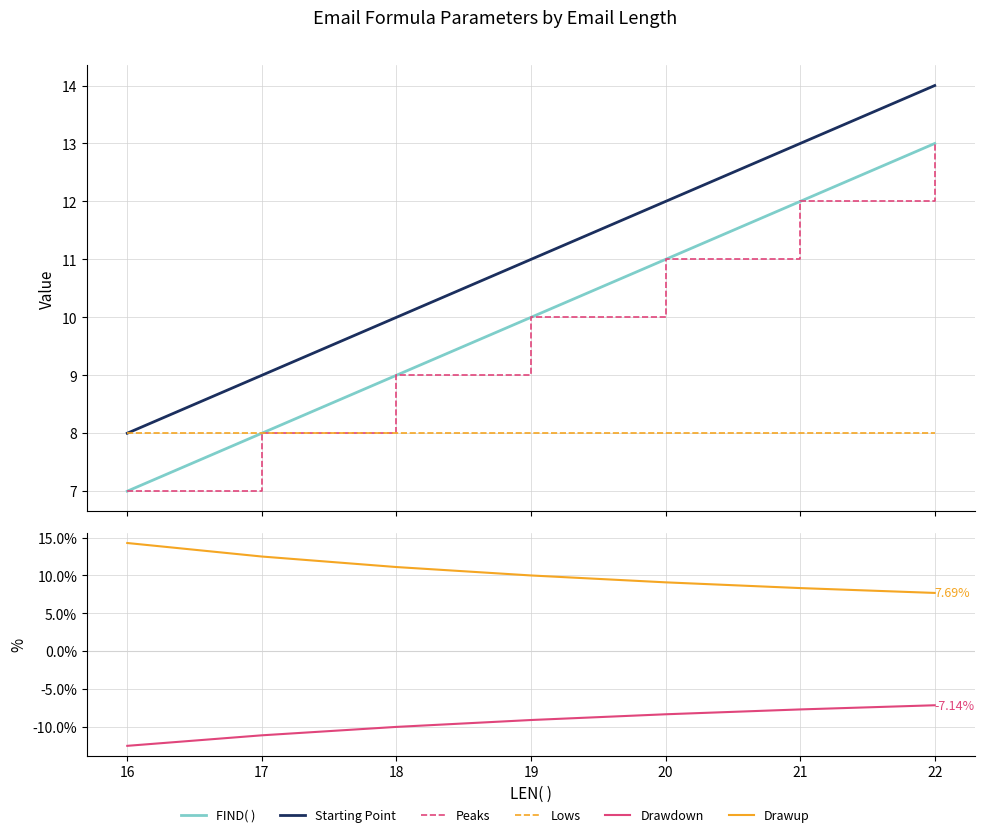

True or false: Drawdown and Drawup intersect in this chart.

False